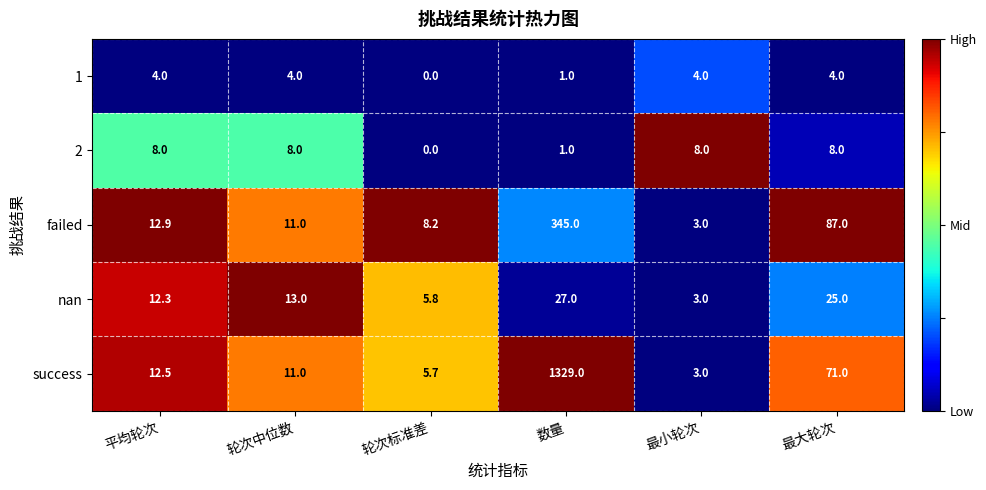

What is the difference between the 1 values at 数量 and 最小轮次?

3.0